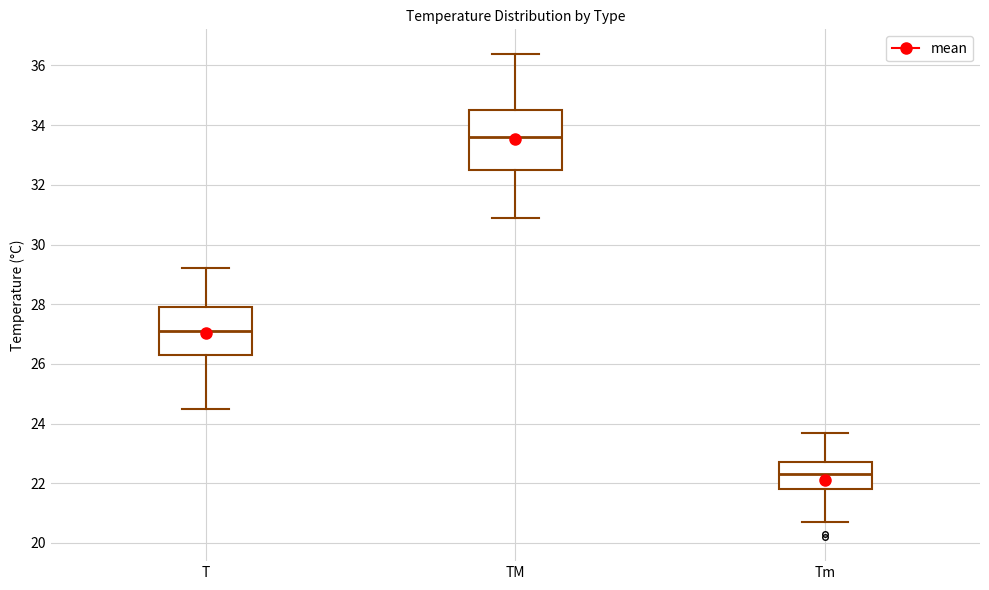

Reading left to right, transcribe this box plot: for each box, give where its median line is, the range the box spans, and where its two whiskers end, as read against the y-axis. The values are not printed on the chart, so give them approximately, as read against the axis.

T: median 27.2, box 26.4 to 28.0, whiskers 24.6 to 29.2
TM: median 33.6, box 32.6 to 34.6, whiskers 31.0 to 36.4
Tm: median 22.4, box 21.8 to 22.8, whiskers 20.8 to 23.8